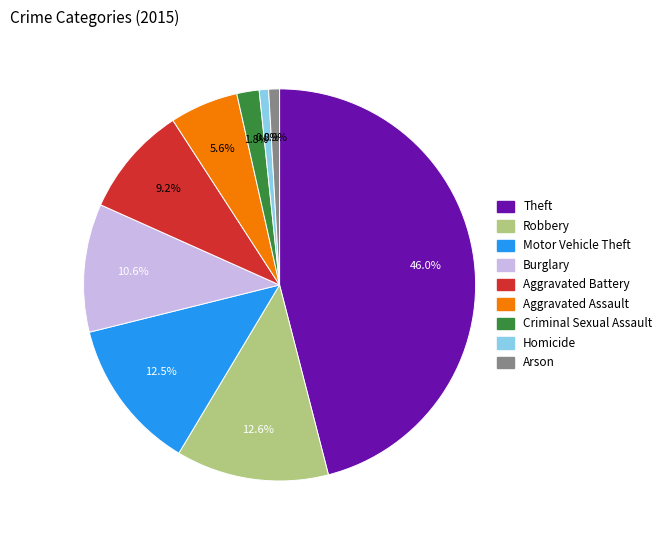

To the nearest percent, what percentage of the pie is Homicide?

1%